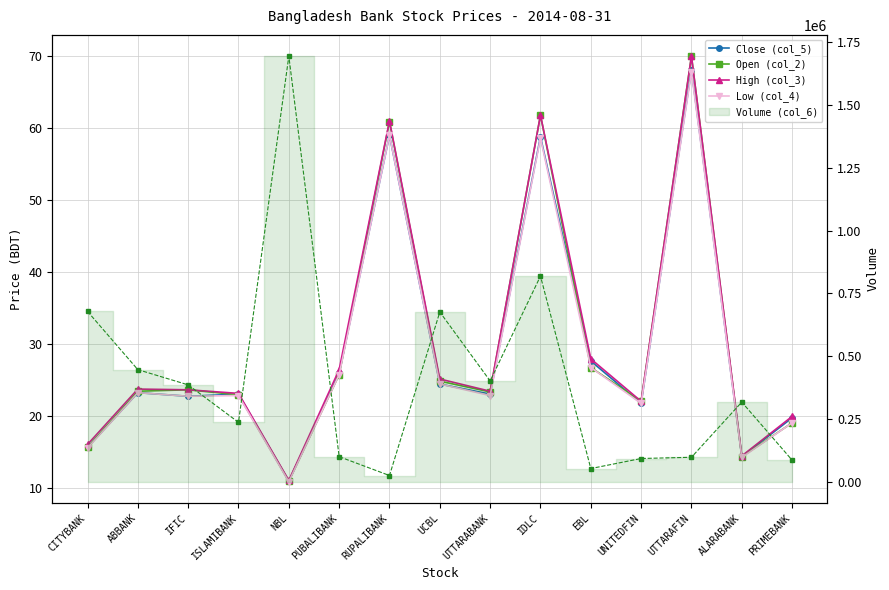

In Volume (col_6), how many points are lower than both neighbors (excluding endpoints)?

4